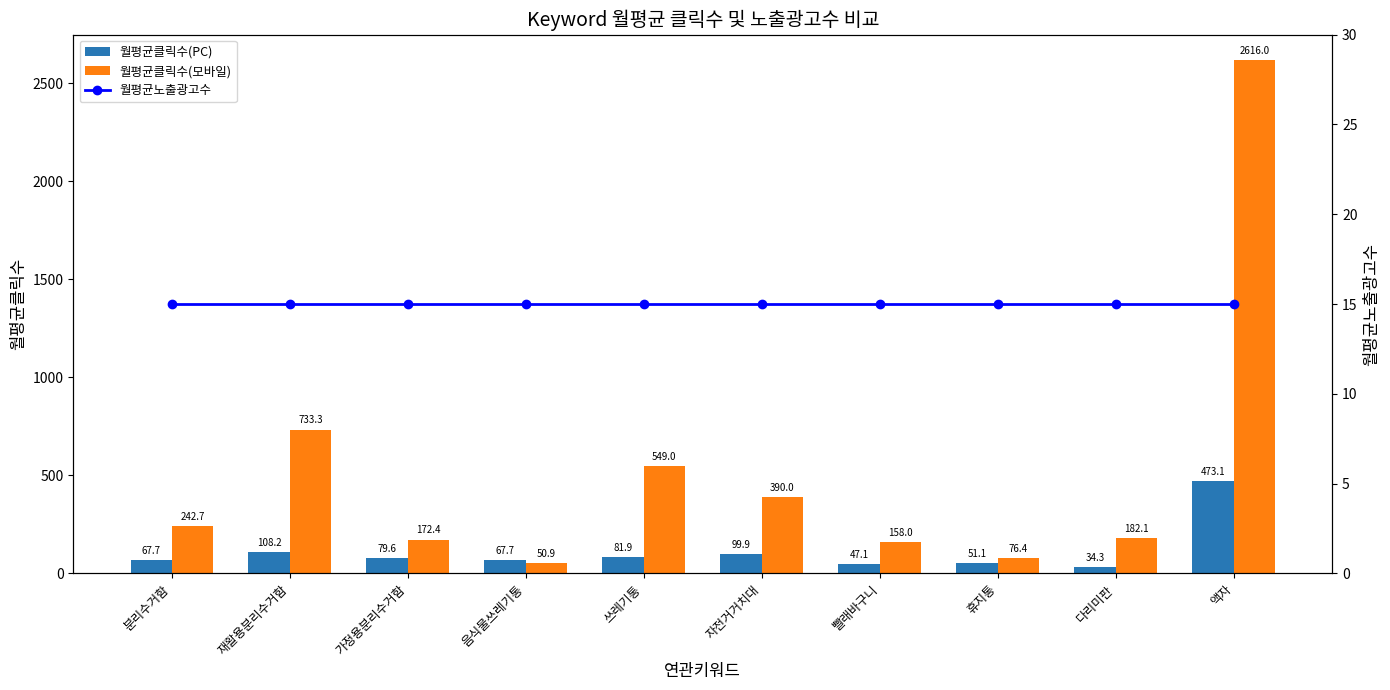

How many groups of bars are there?

10